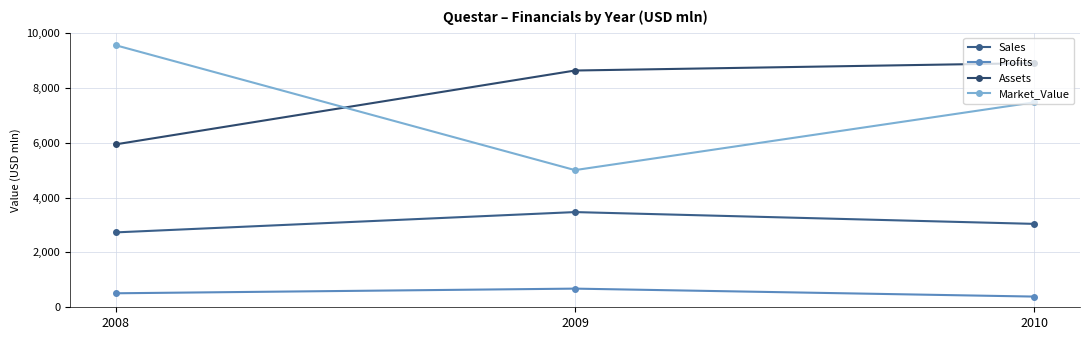

How many distinct data groups are displayed?

4